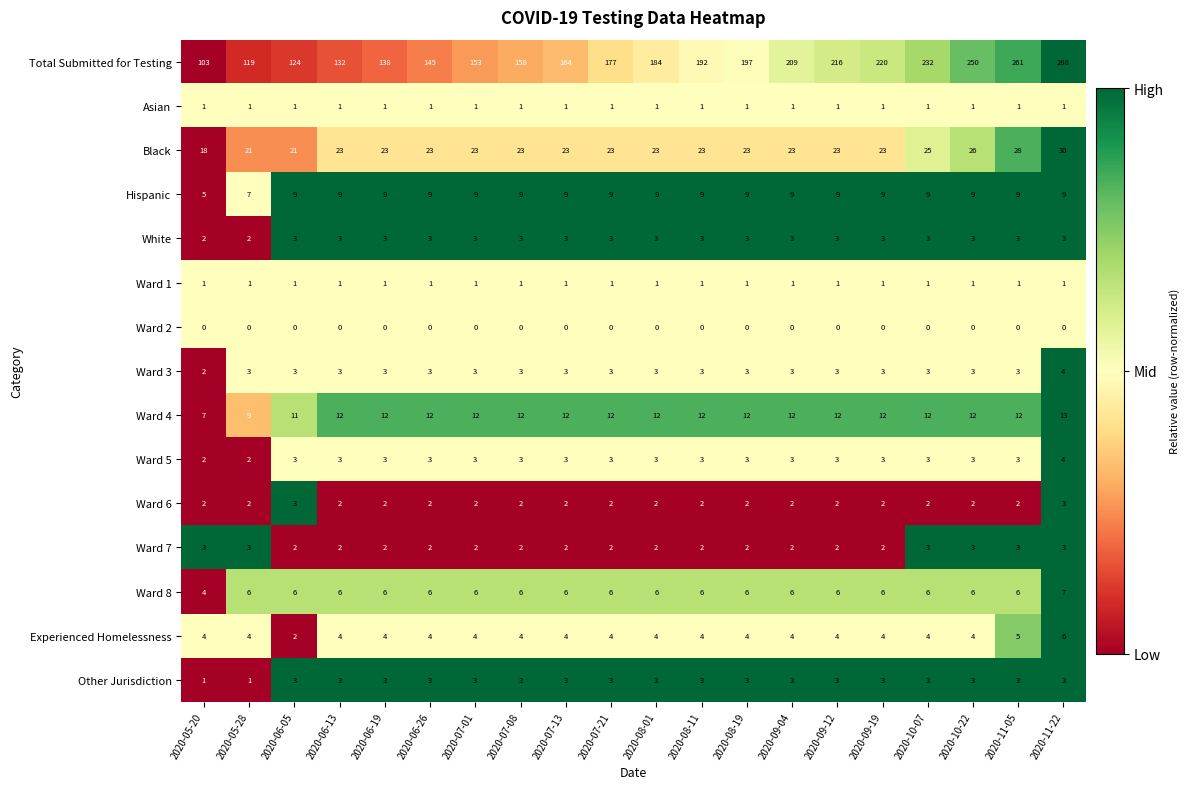

At which label is Ward 8 closest to 5?

2020-05-20